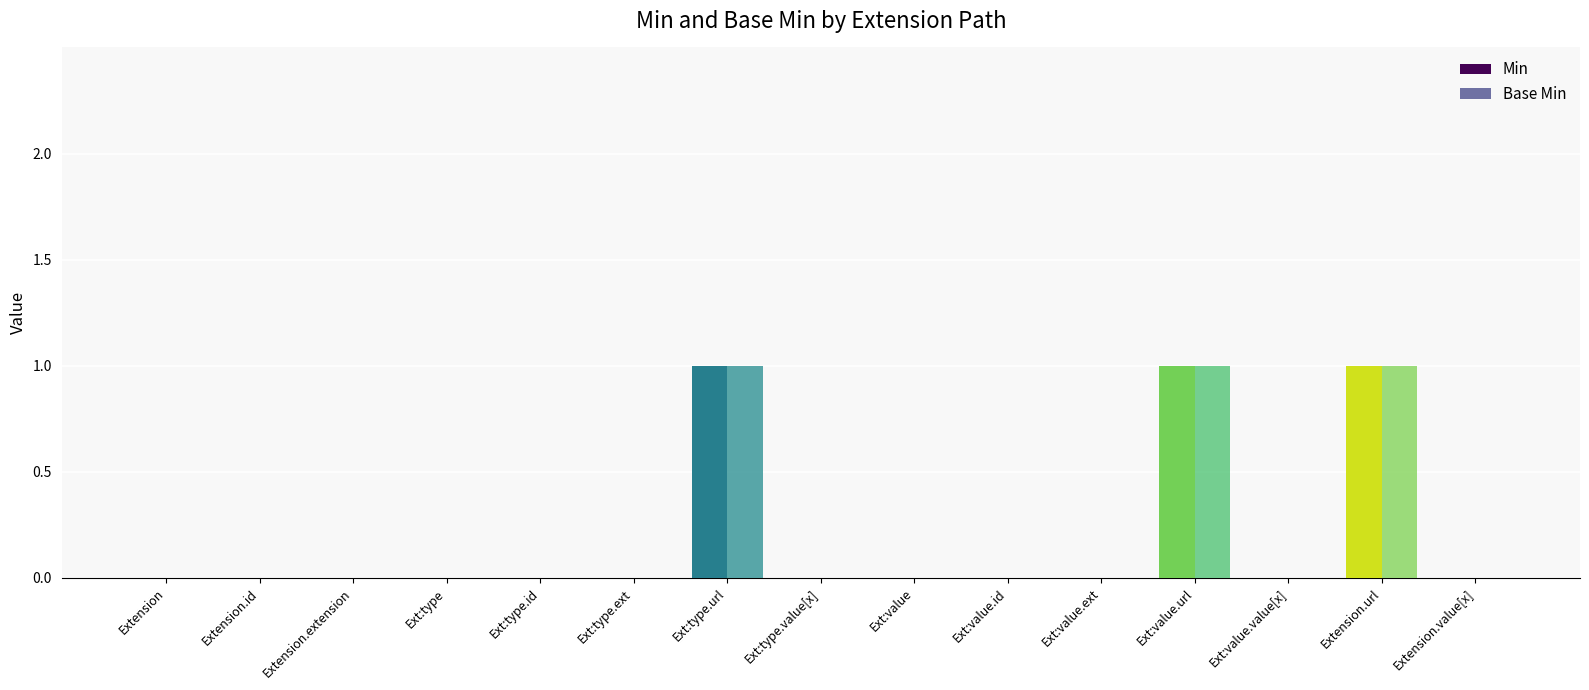

What is the label of the 13th bar from the right?

Extension.extension